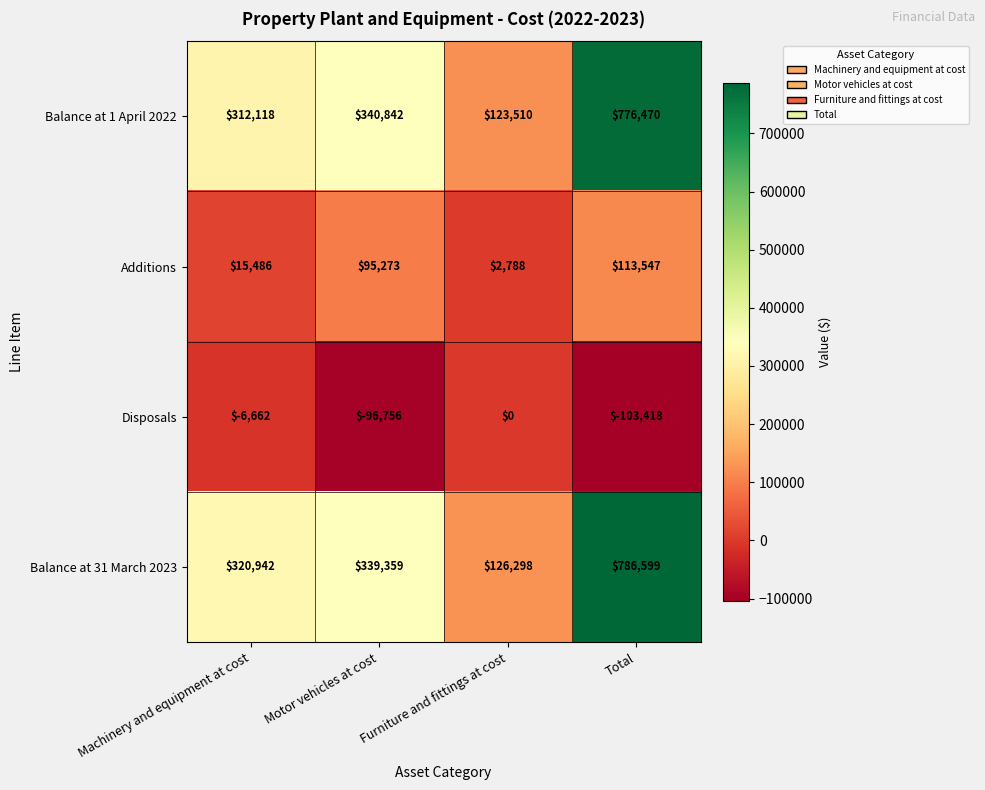

The Balance at 31 March 2023 series shows 1228626 at Total. True or false?

False